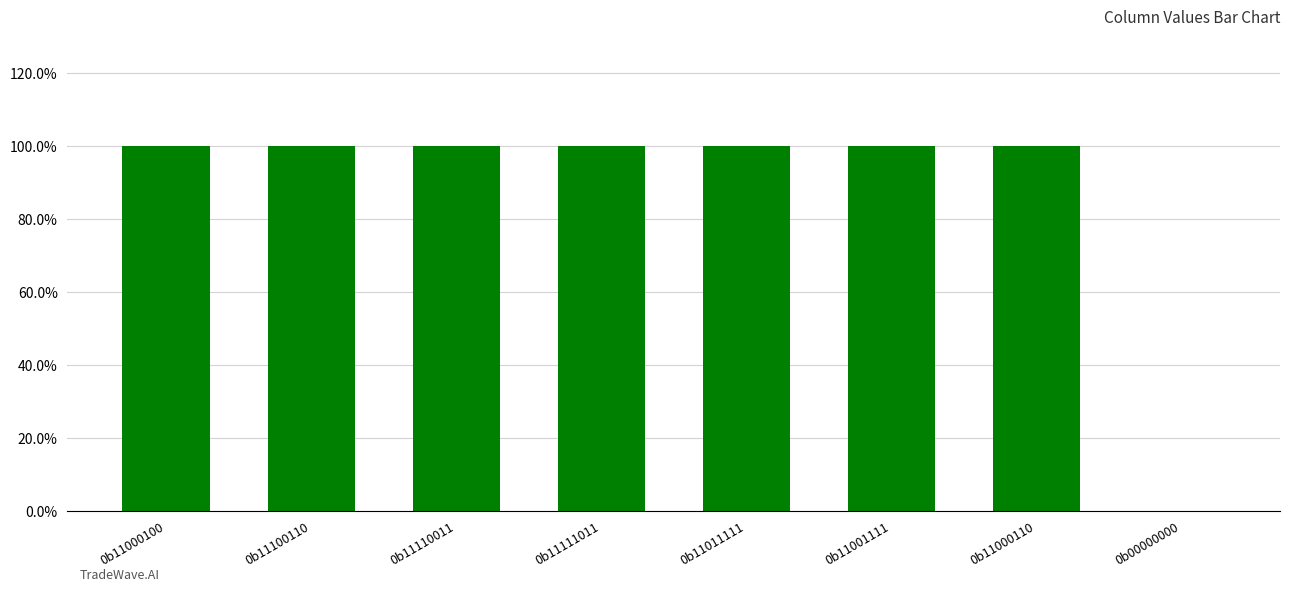

Where is the data nearest to the value 0?

0b00000000